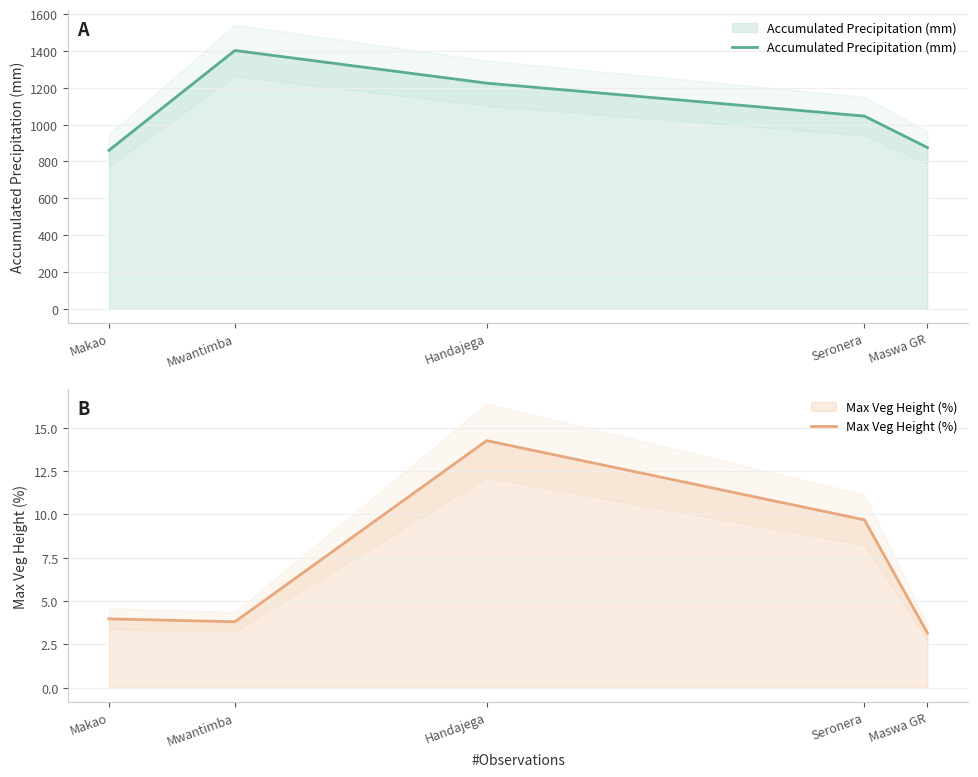

What is the highest value of the Accumulated Precipitation (mm) series?

1402.1